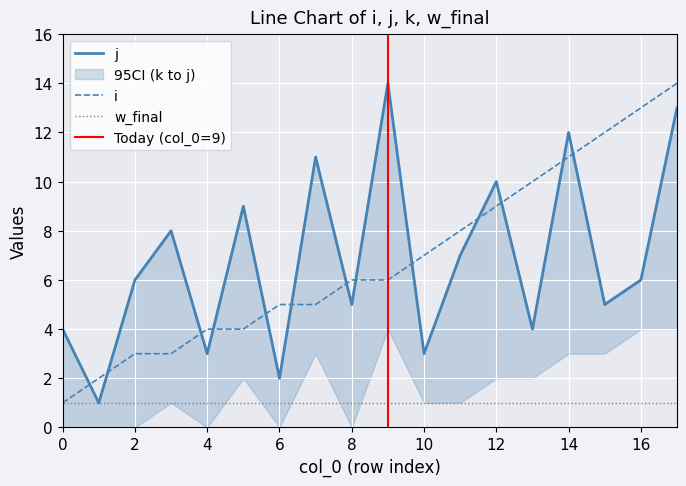

Read the j value at 12, to the nearest 10.

10